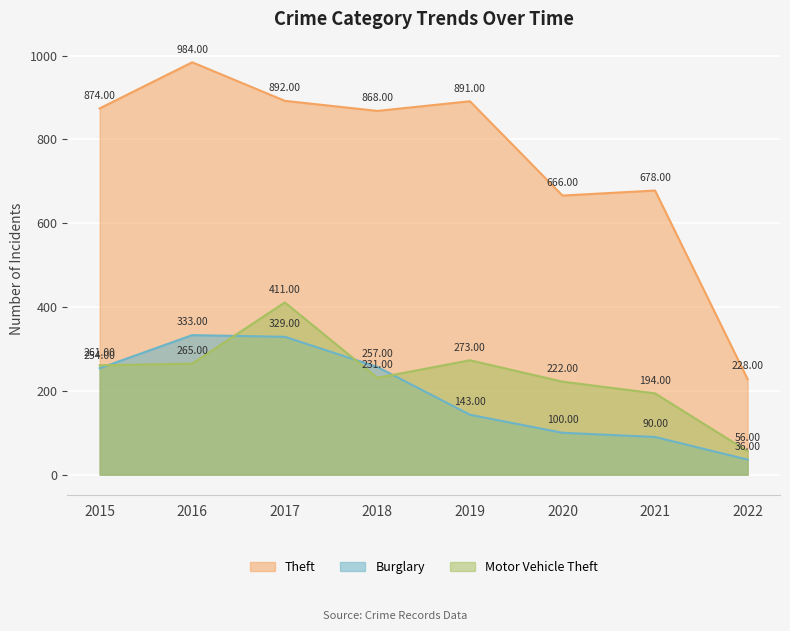

Which series has the largest range (max minus min)?

Theft